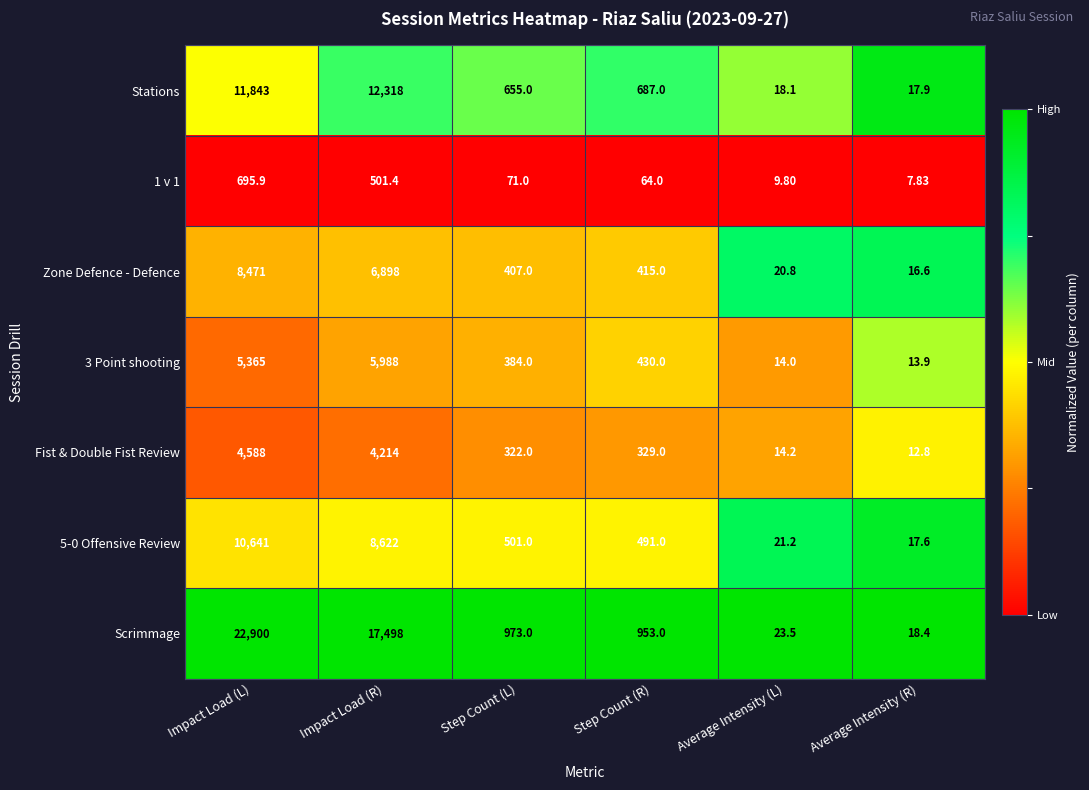

Which series has the largest range (max minus min)?

Scrimmage